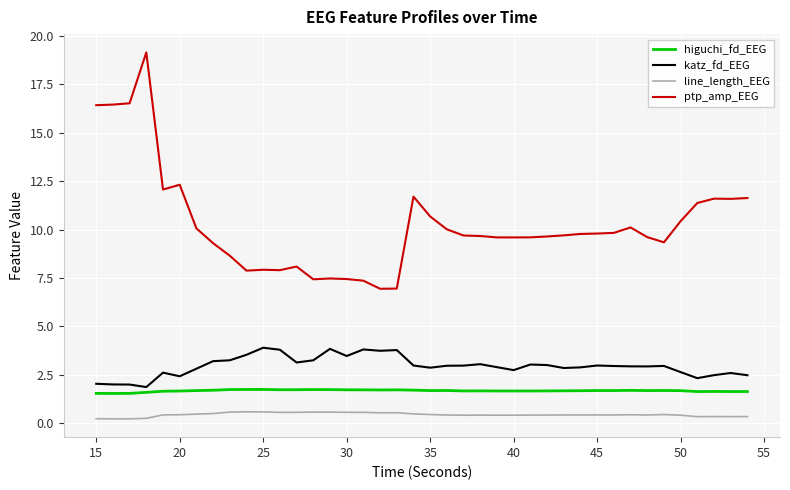

What is the difference between the second highest and second lowest values in the higuchi_fd_EEG series?

0.2